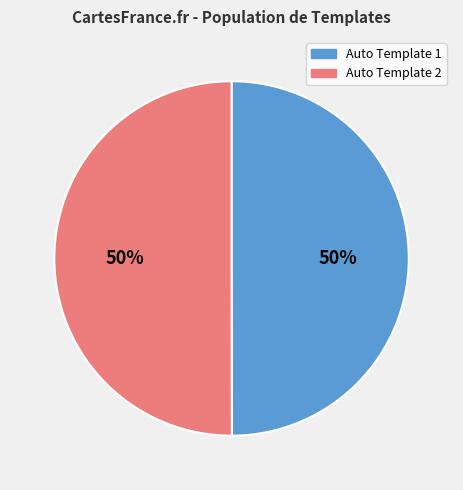

What is the ratio of the value at Auto Template 2 to the value at Auto Template 1?

1.0